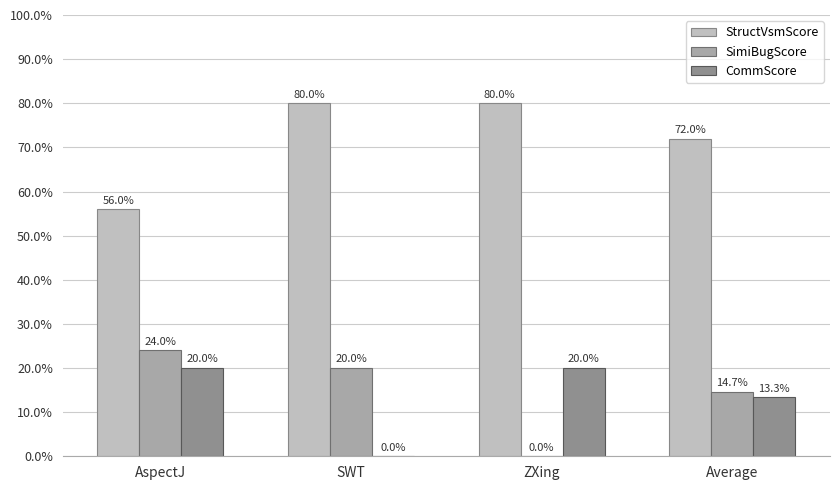

The SimiBugScore series shows 0.2 at SWT. True or false?

True